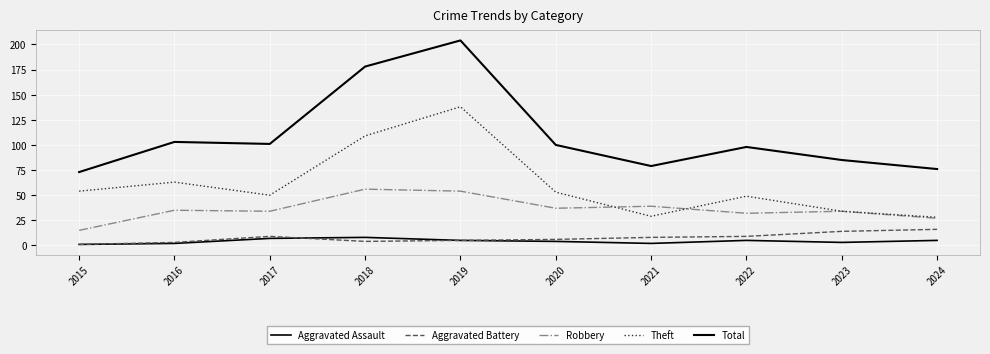

What is the maximum value shown in the chart?

204